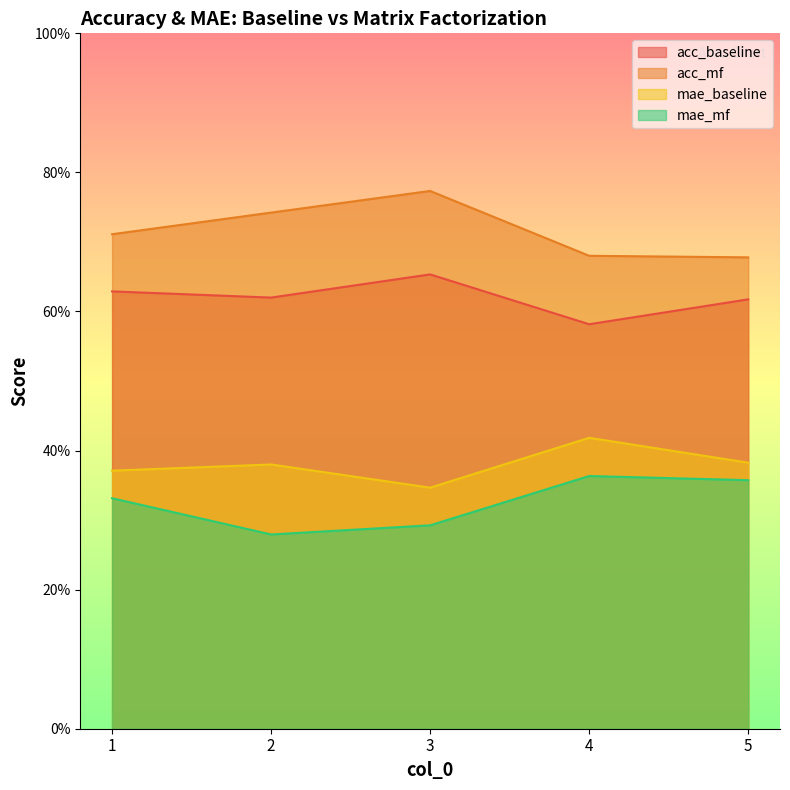

How many categories are shown in the chart?

5